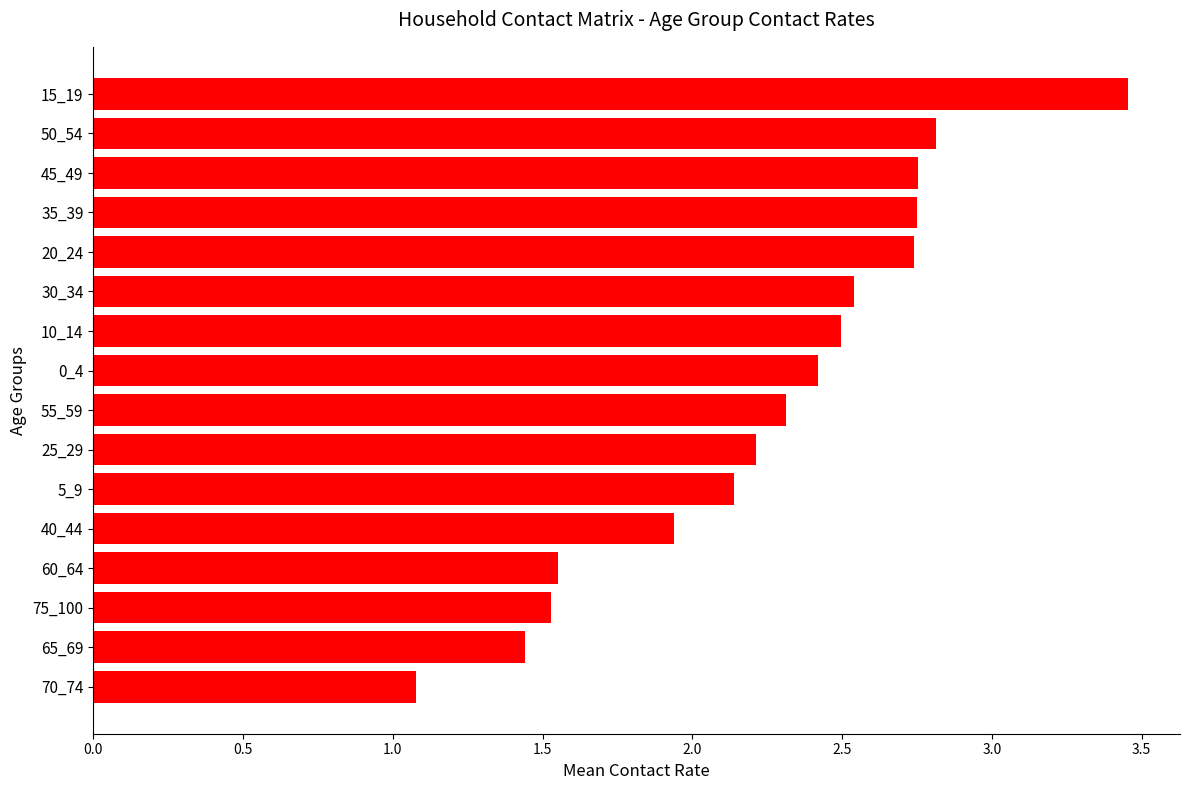

What is the difference between the maximum and minimum values?

2.4